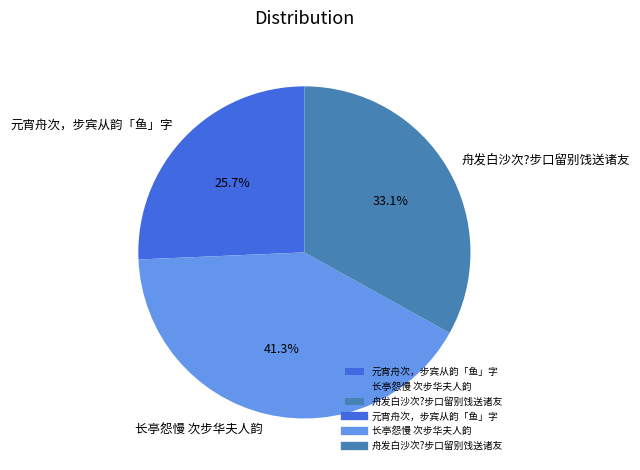

True or false: 长亭怨慢 次步华夫人韵 accounts for 41% of the total.

True